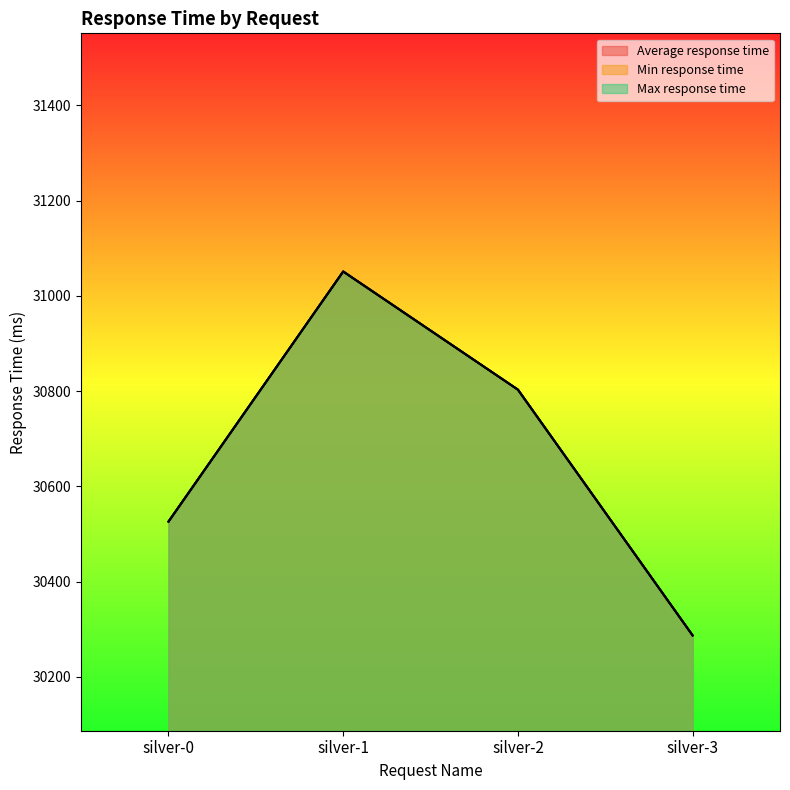

Reading left to right, transcribe all the data shown in this chart.

Average response time: 30526	31051	30803	30287
Min response time: 30526	31051	30803	30287
Max response time: 30526	31051	30803	30287